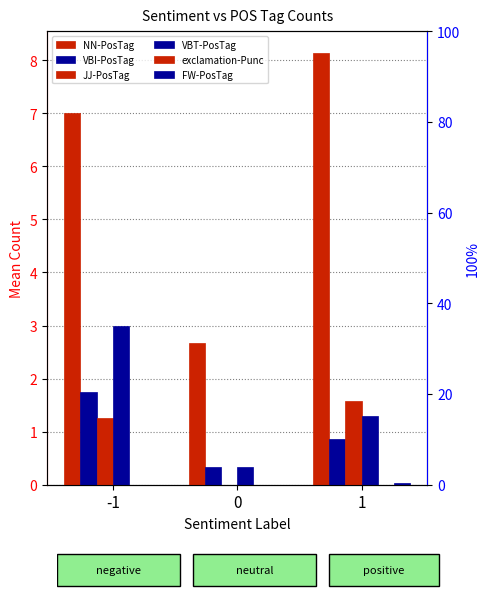

How many groups of bars are there?

3